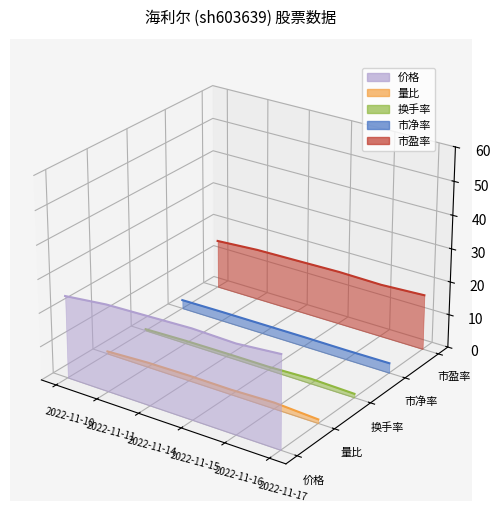

Rank the categories by 换手率 value from highest to lowest.

2022-11-10, 2022-11-11, 2022-11-14, 2022-11-15, 2022-11-16, 2022-11-17